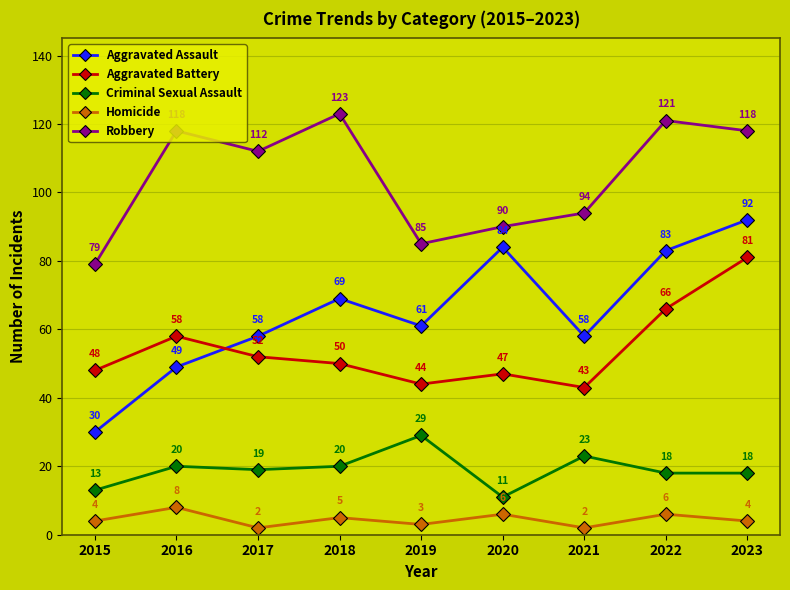

What is the sum of all Robbery values?

940